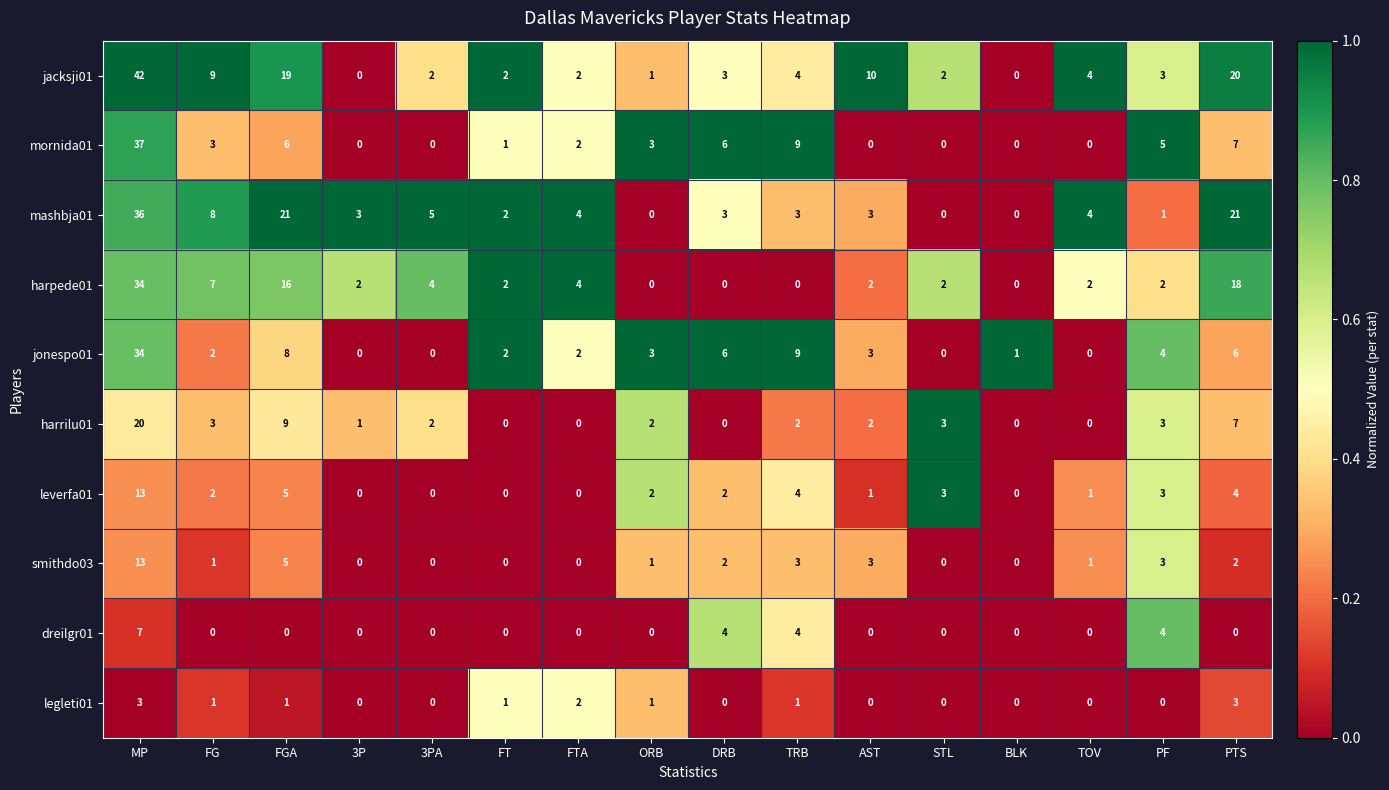

The value of dreilgr01 at PF is 1. True or false?

False